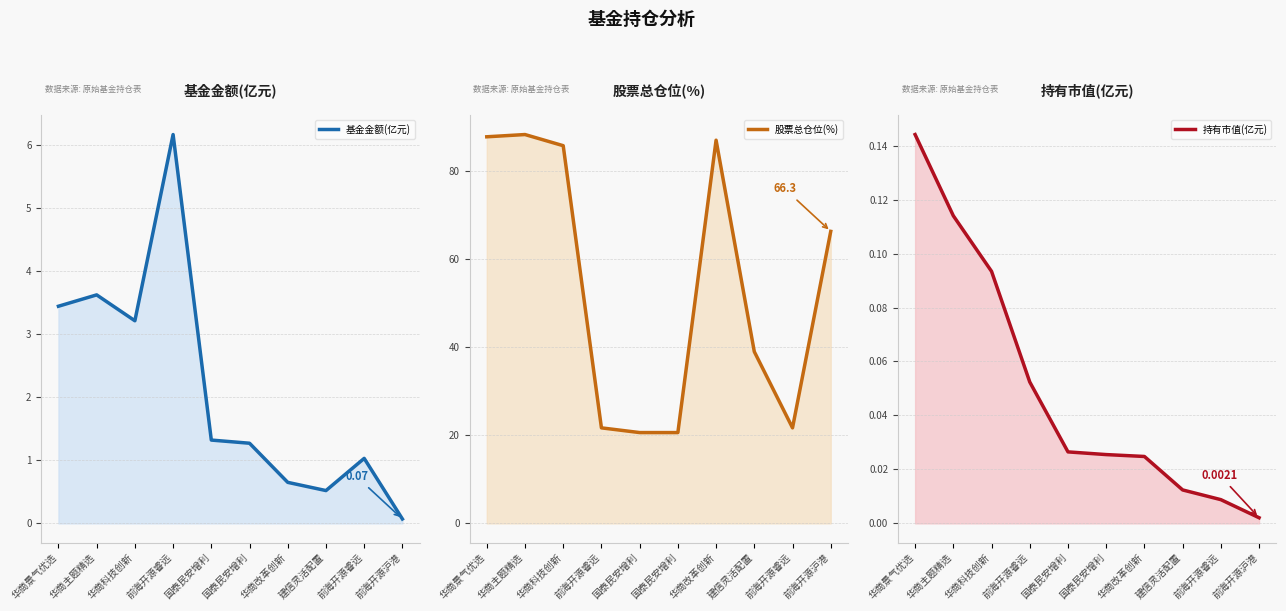

True or false: 股票总仓位(%) and 持有市值(亿元) intersect in this chart.

False